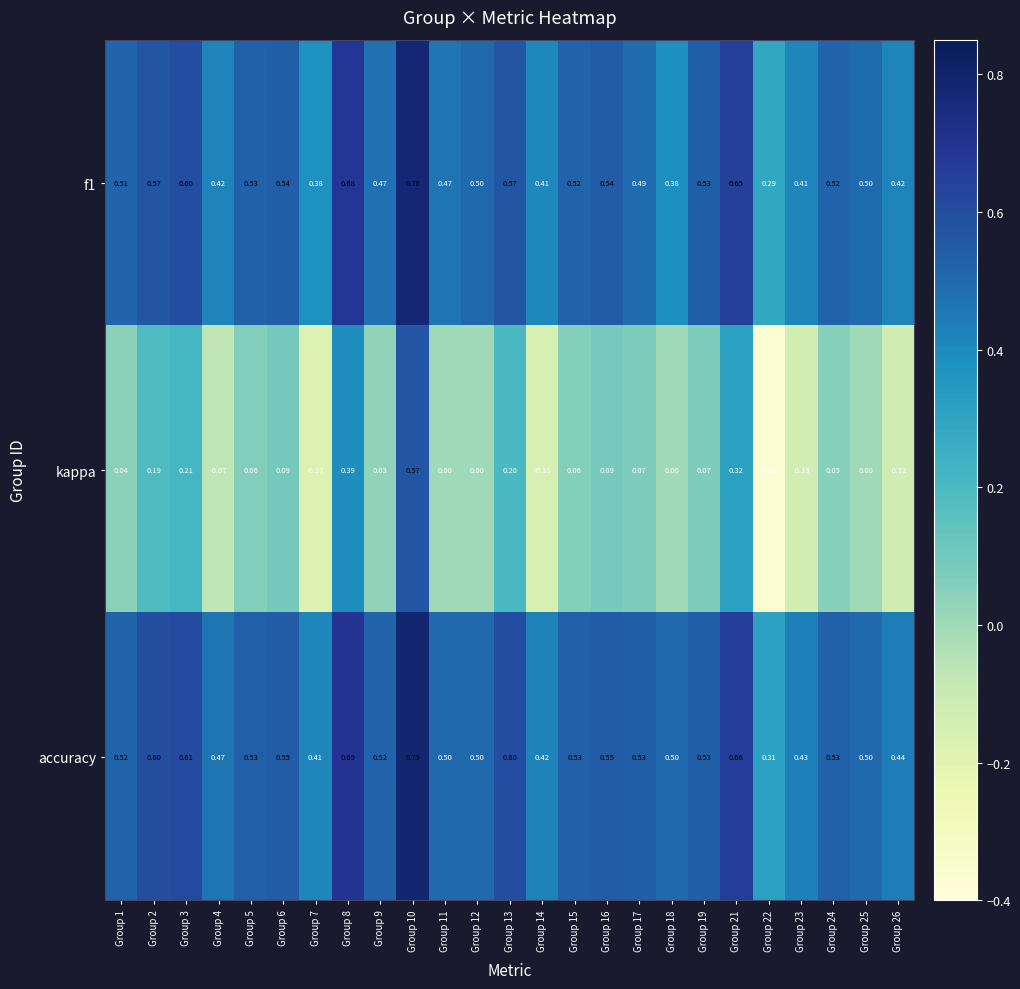

Which series has the largest total across all categories?

accuracy